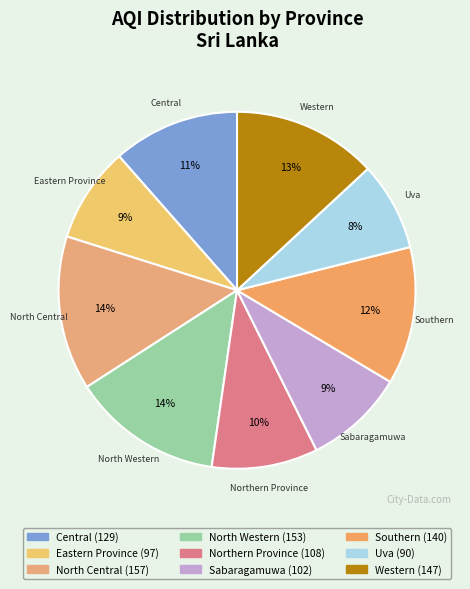

Is it true that North Central is 14% of the pie?

True